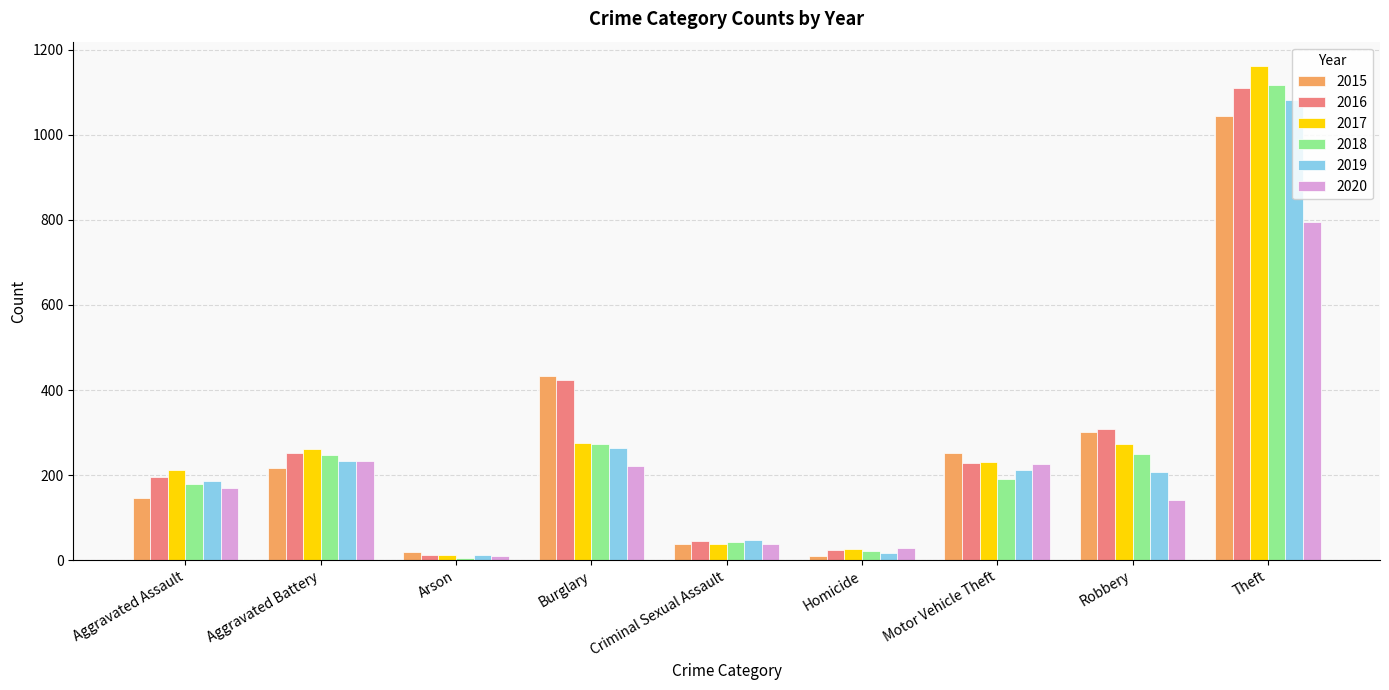

What is the total value across all series at Burglary?

1892